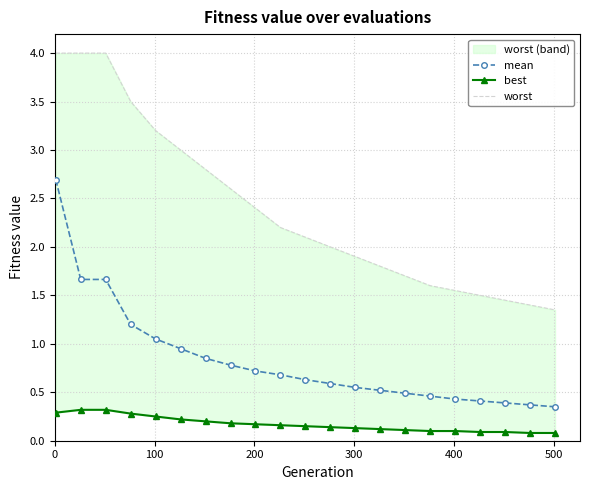

List the series in order of their overall mean, highest first.

worst, mean, best